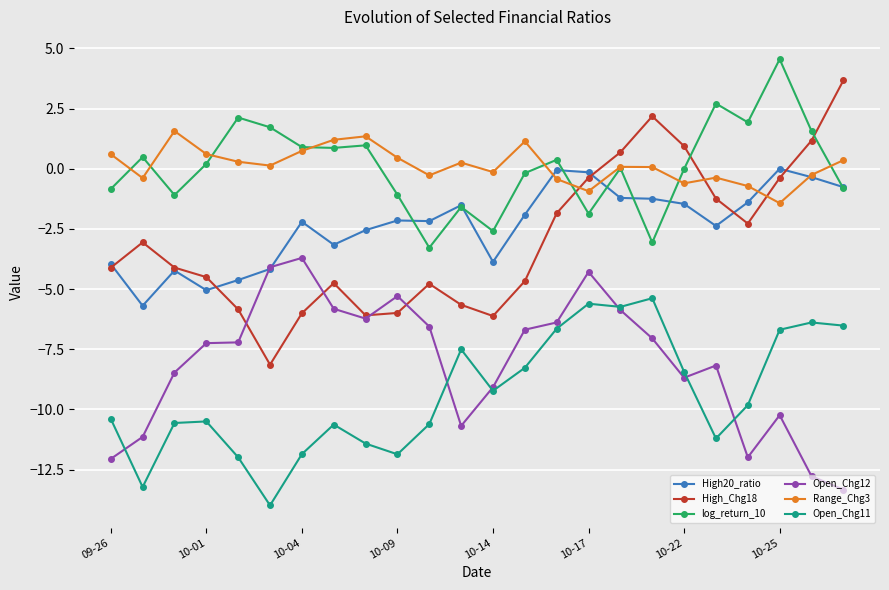

Which series has the widest spread of values?

High_Chg18